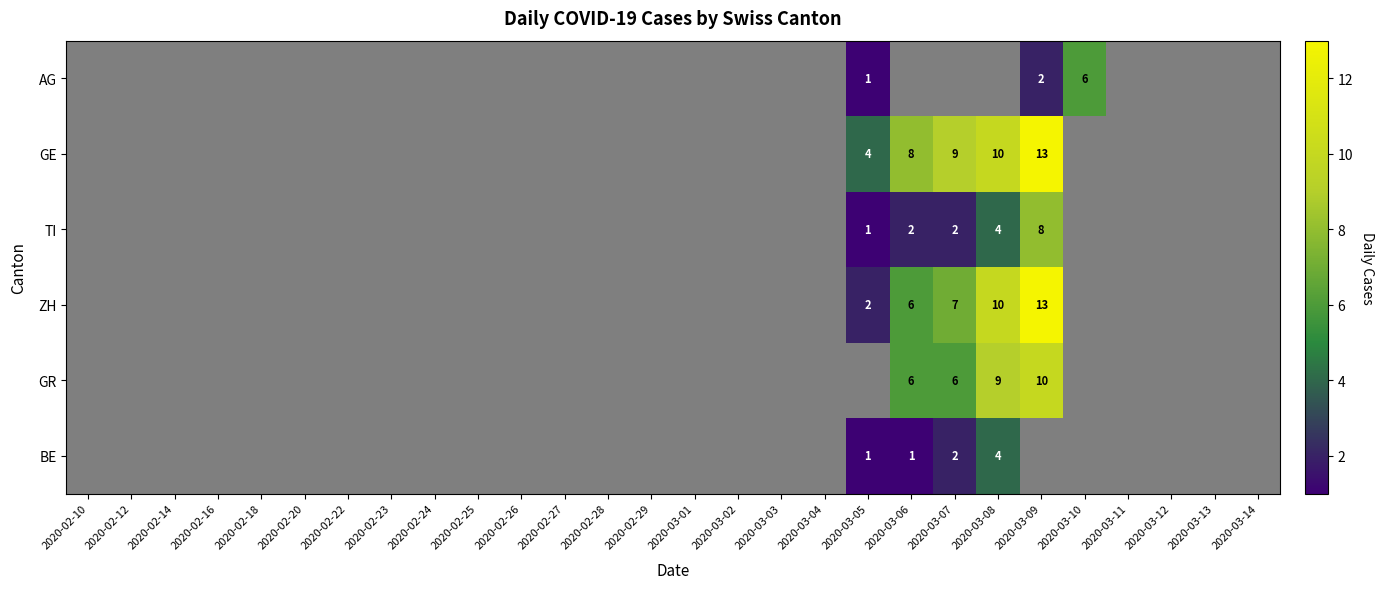

The value of GE at 2020-03-06 is 2. True or false?

False